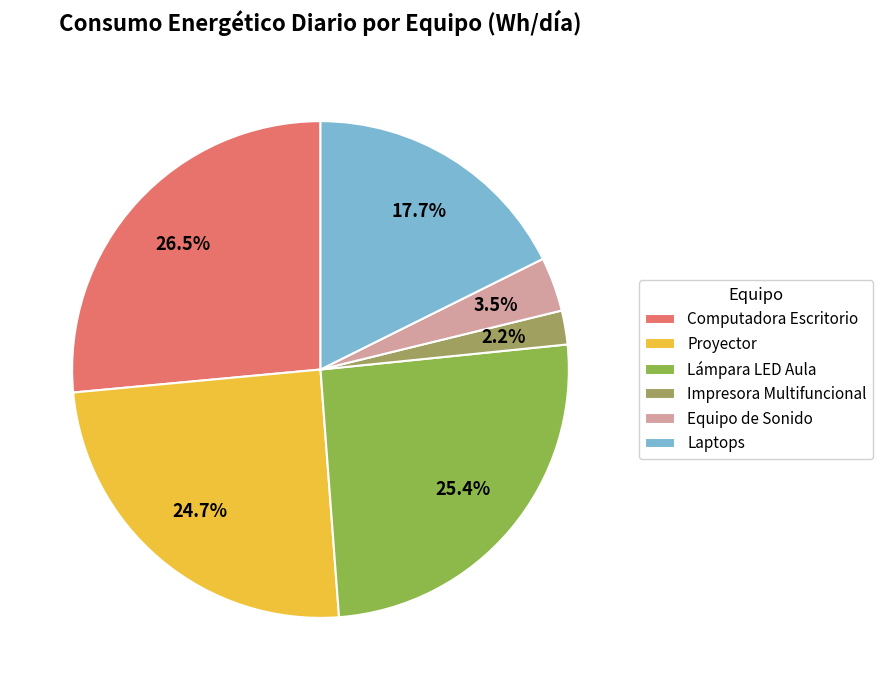

What is the smallest slice in the pie chart?

Impresora Multifuncional